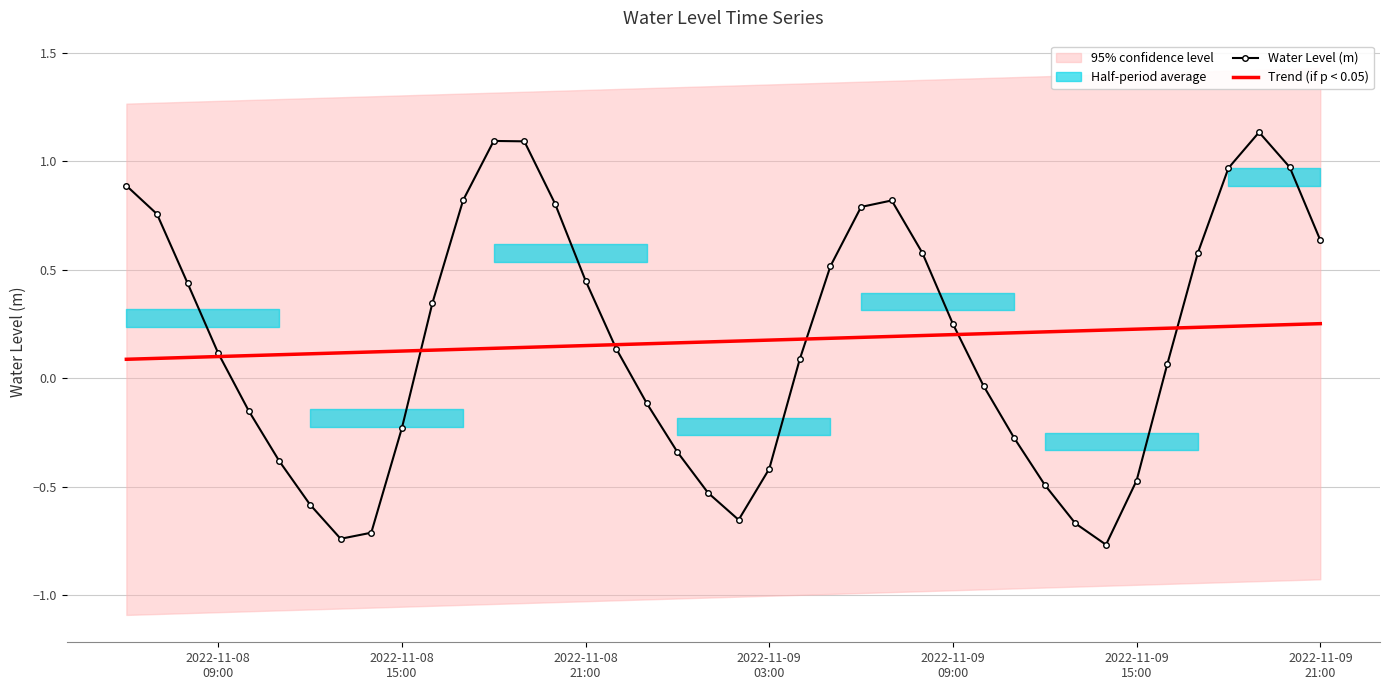

In Water Level (m), how many points are lower than both neighbors (excluding endpoints)?

3